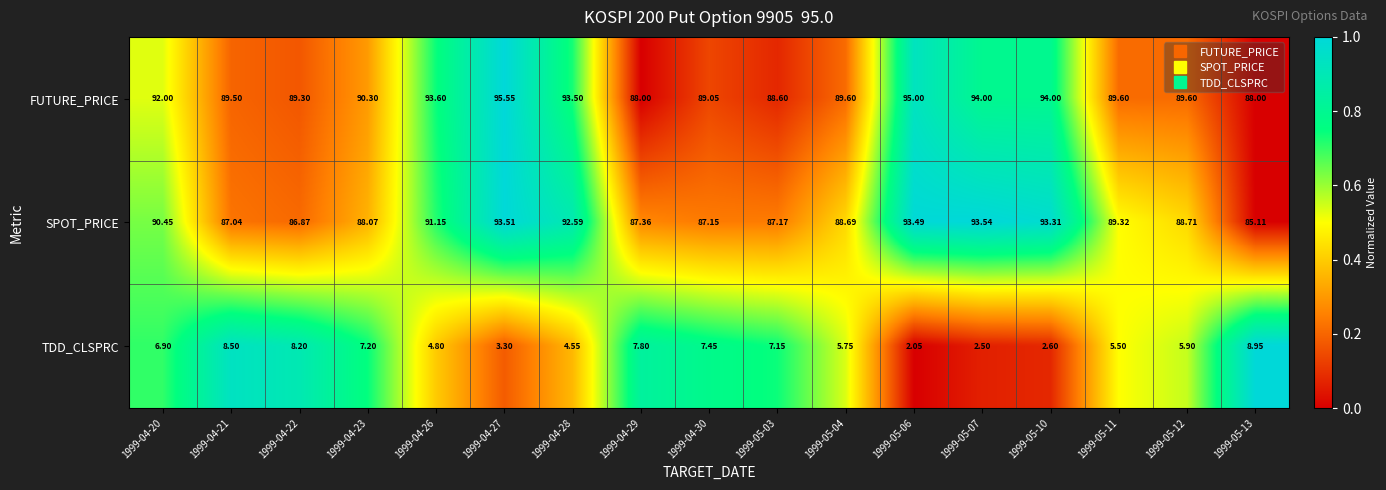

List the series in order of their peak value, lowest first.

TDD_CLSPRC, SPOT_PRICE, FUTURE_PRICE